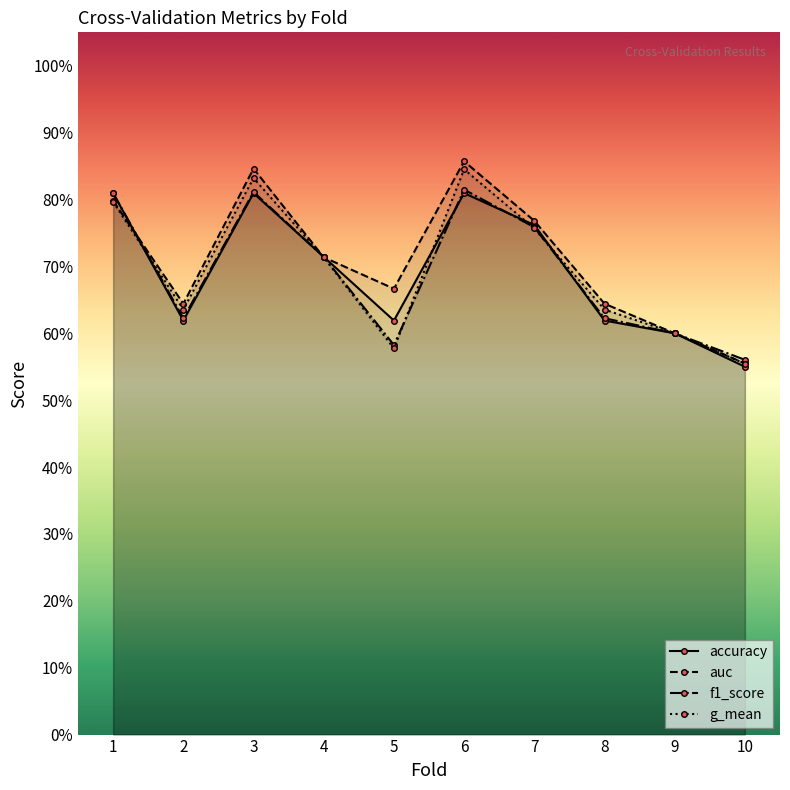

True or false: f1_score and accuracy cross at least once.

True